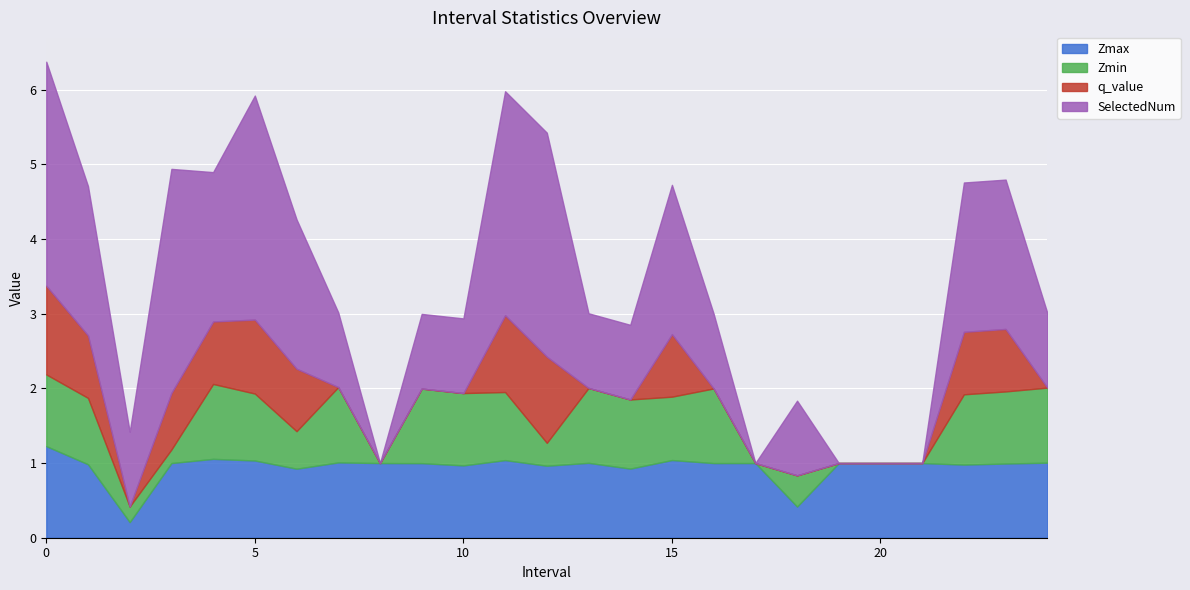

At 12, list the series in order from smallest to largest.

Zmin, Zmax, q_value, SelectedNum